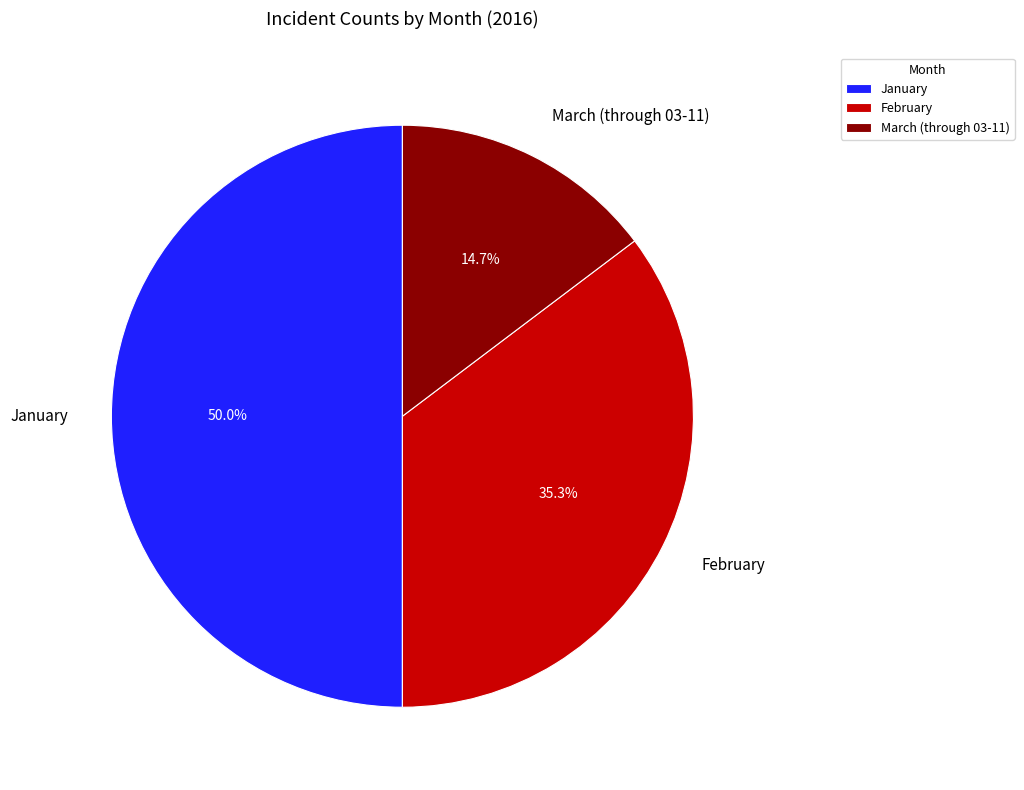

How many slices are in this pie chart?

3